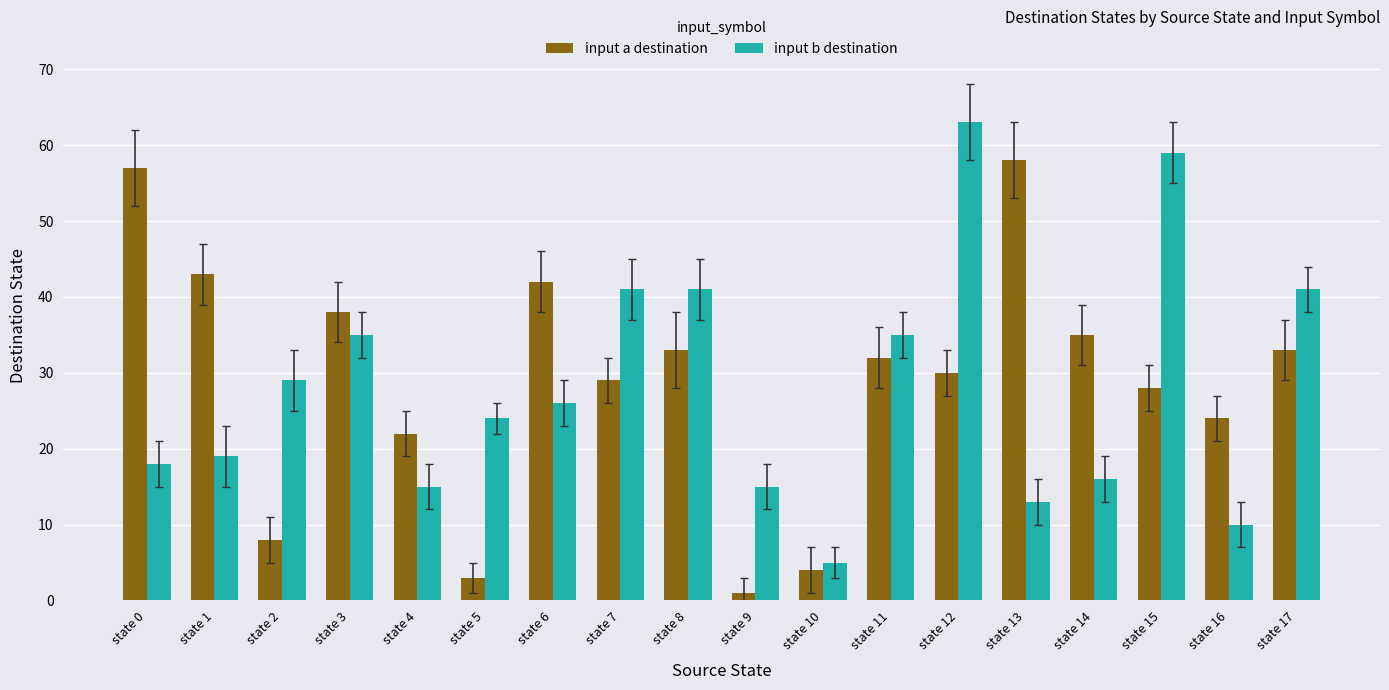

Is it true that input b destination equals 23 at state 4?

False